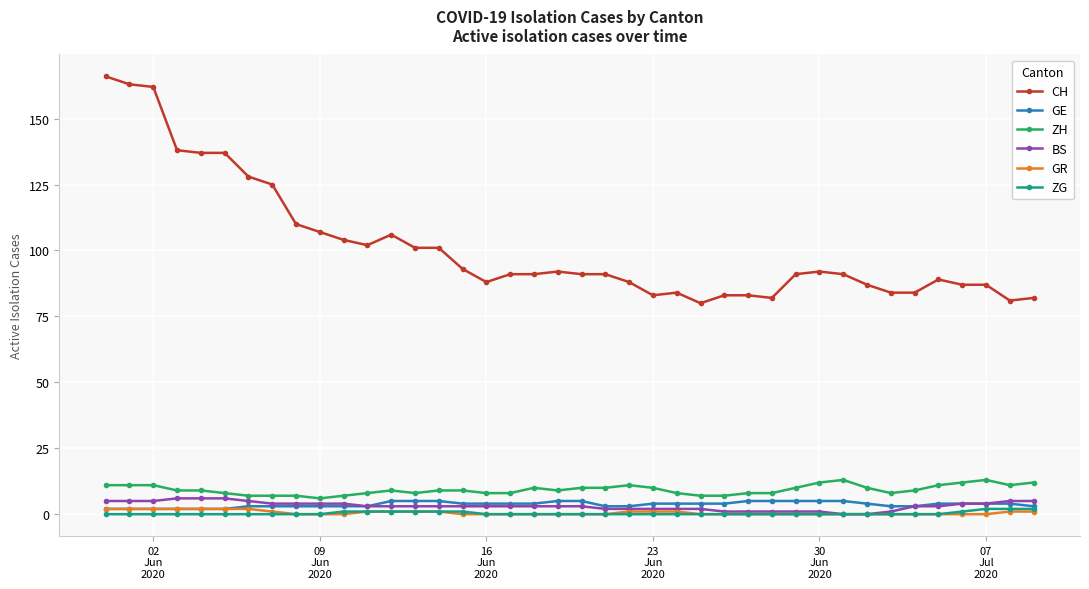

At how many categories does at least one series exceed 25?

40